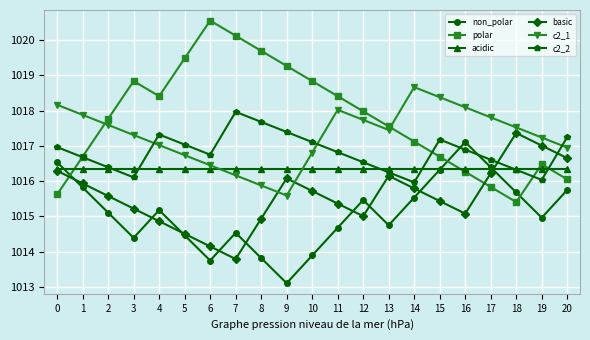

Between which two adjacent categories do non_polar and basic first intersect?

0 and 1